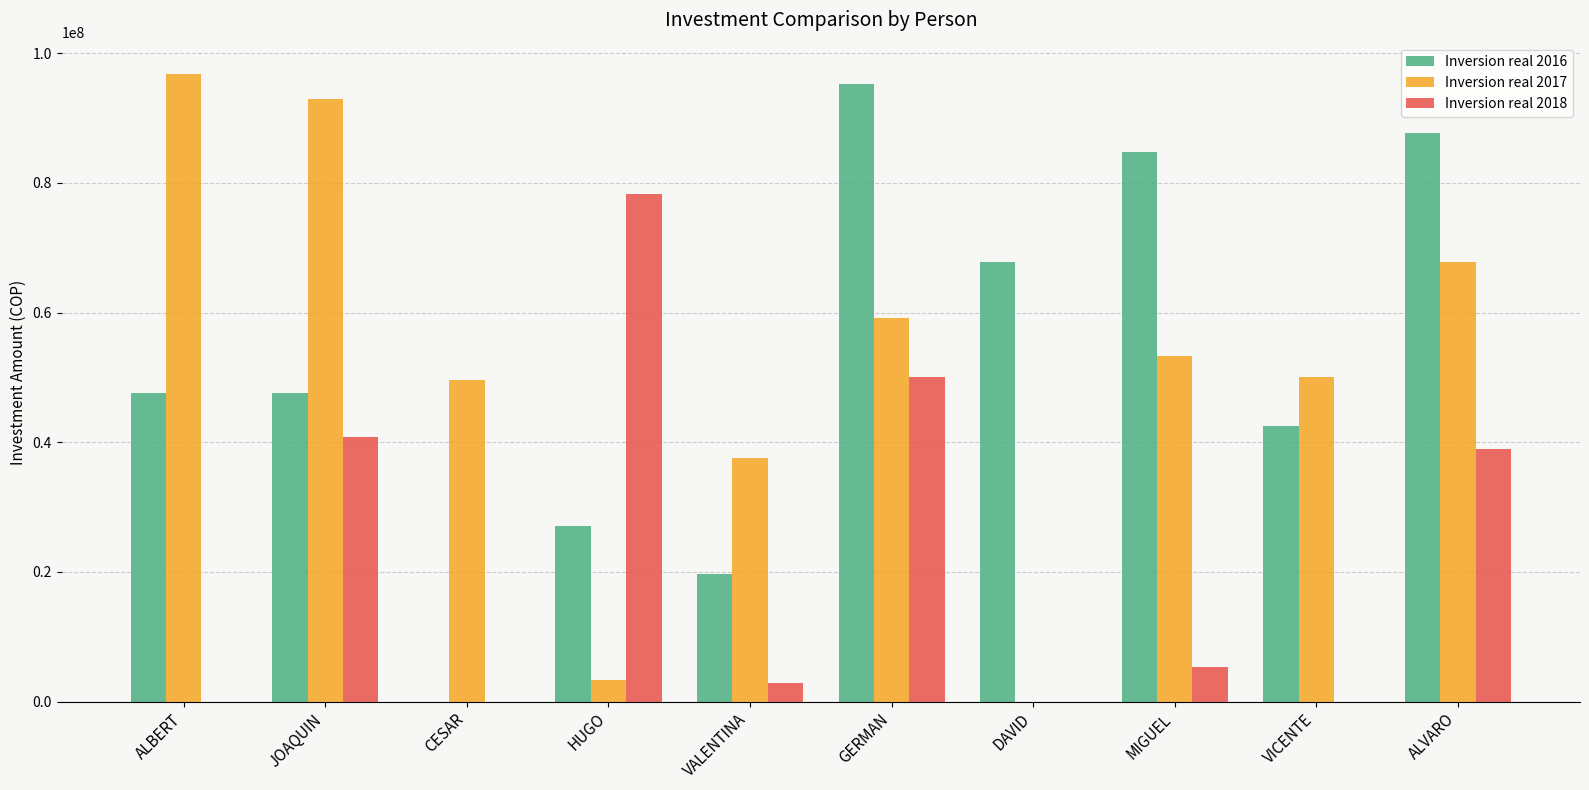

What is the maximum value shown in the chart?

96781441